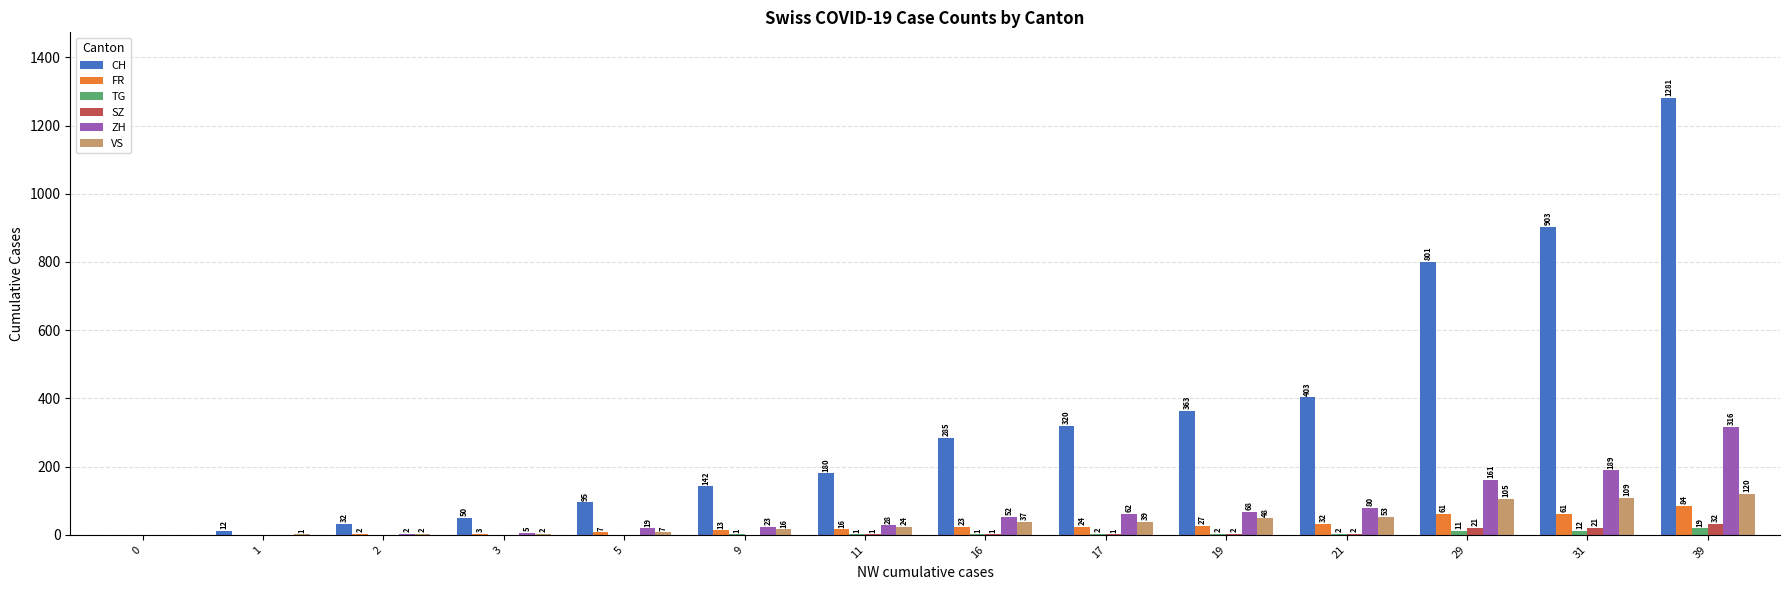

Reading left to right, what are all the values shown in this chart?

CH: 0	12	32	50	95	142	180	285	320	363	403	801	903	1281
FR: 0	0	2	3	7	13	16	23	24	27	32	61	61	84
TG: 0	0	0	0	0	1	1	1	2	2	2	11	12	19
SZ: 0	0	0	0	0	0	1	1	1	2	2	21	21	32
ZH: 0	0	2	5	19	23	28	52	62	68	80	161	189	316
VS: 0	1	2	2	7	16	24	37	39	48	53	105	109	120